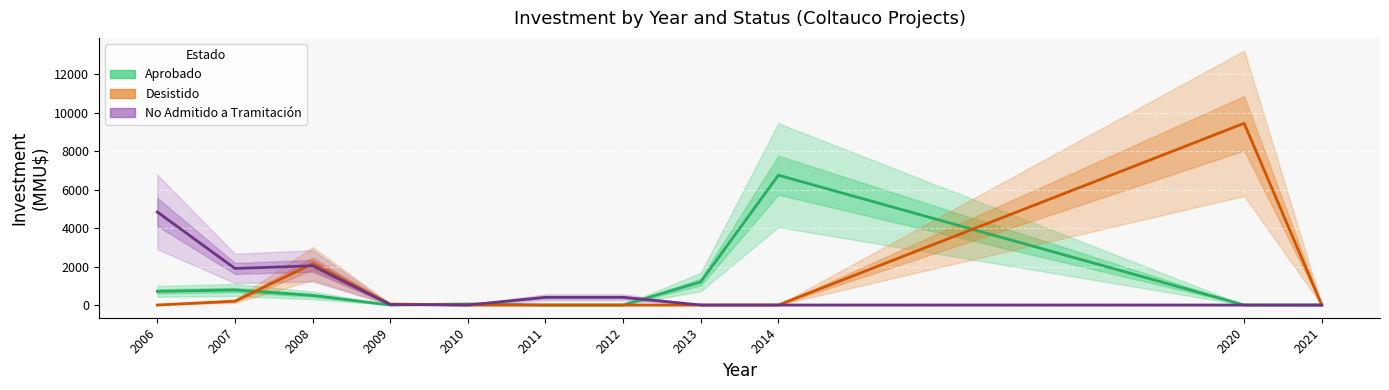

Rank the series at 2010 from lowest to highest value.

Desistido, No Admitido a Tramitación, Aprobado